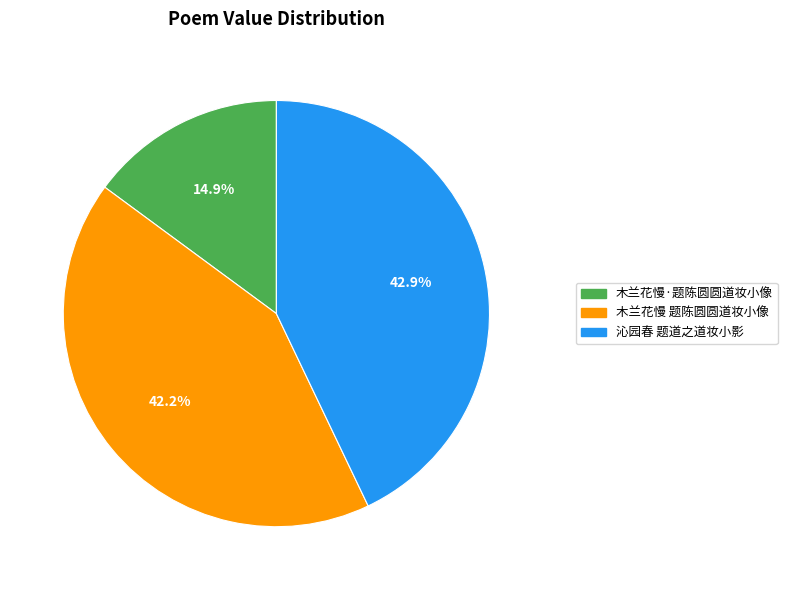

Is there a majority slice in this chart?

No